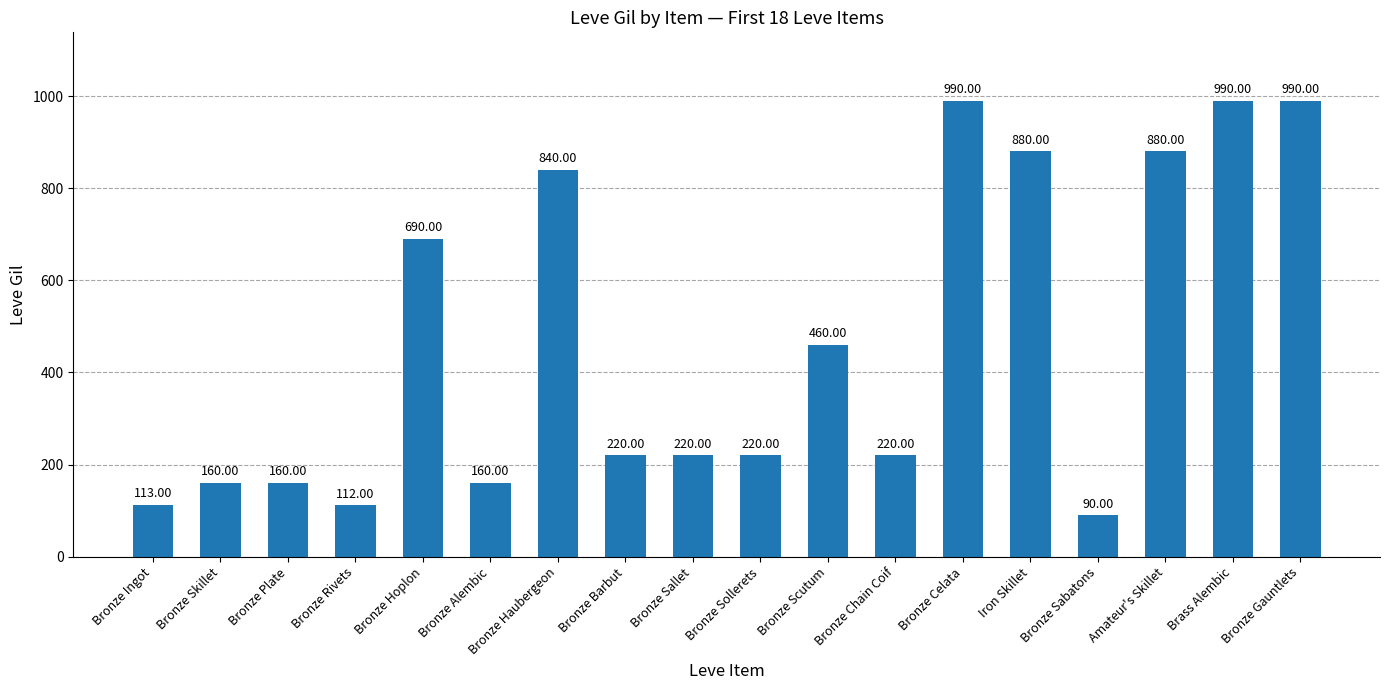

How many bars are there in total?

18